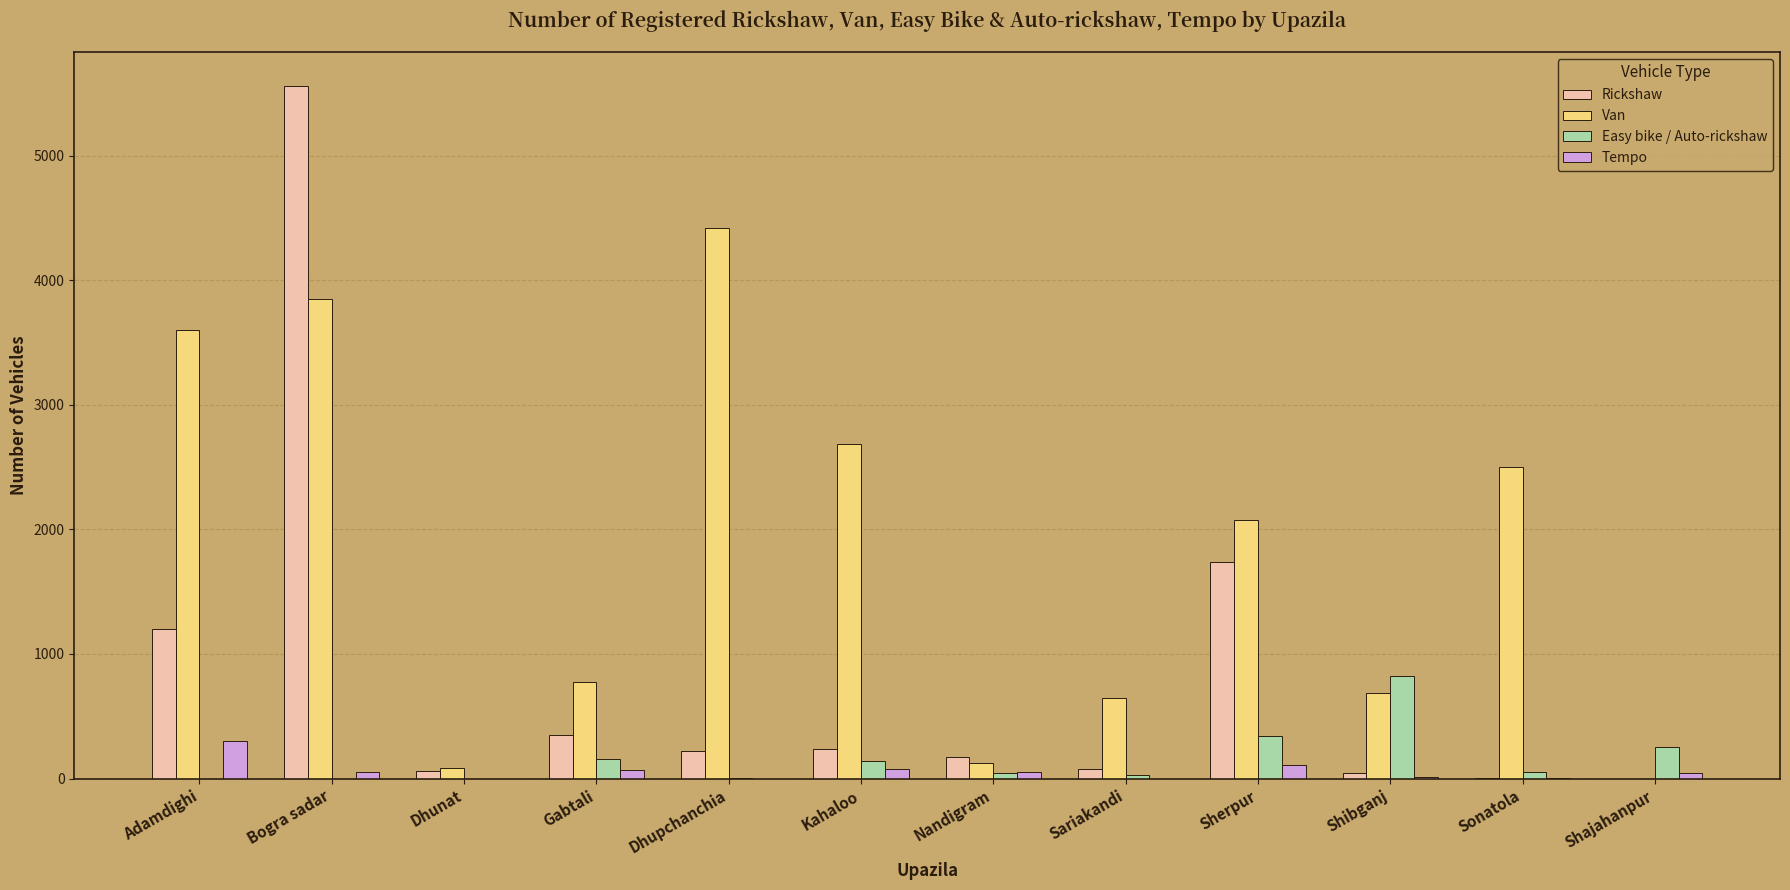

Which category has the highest value in the Rickshaw series?

Bogra sadar